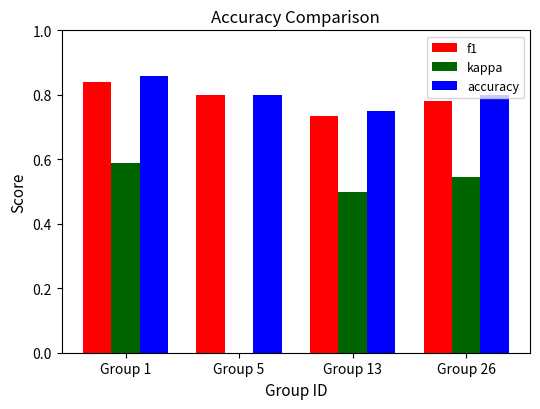

Is the value of kappa at Group 13 greater than the value of f1 at Group 1?

No